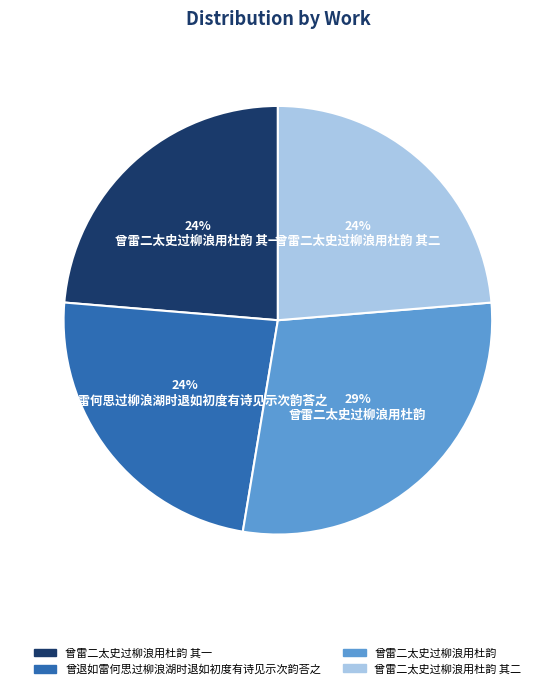

To the nearest percent, what percentage of the pie is 曾雷二太史过柳浪用杜韵 其一?

24%